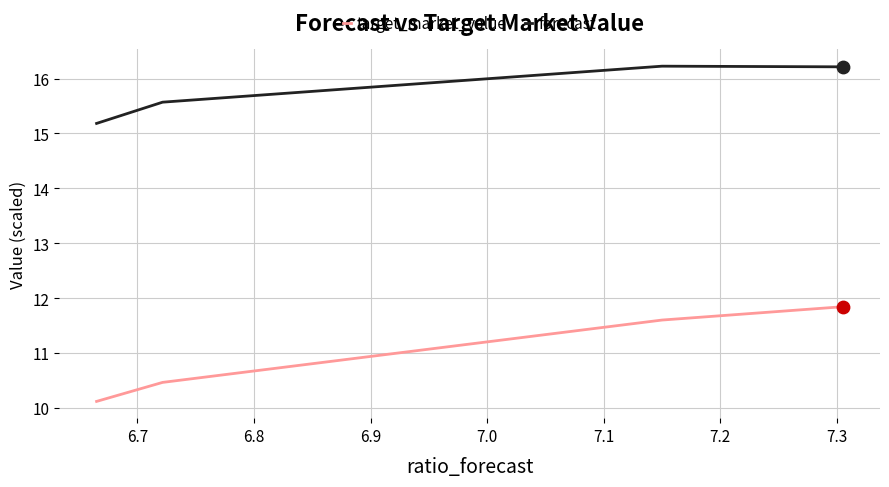

What is the highest value of the target_market_value series?

11.8